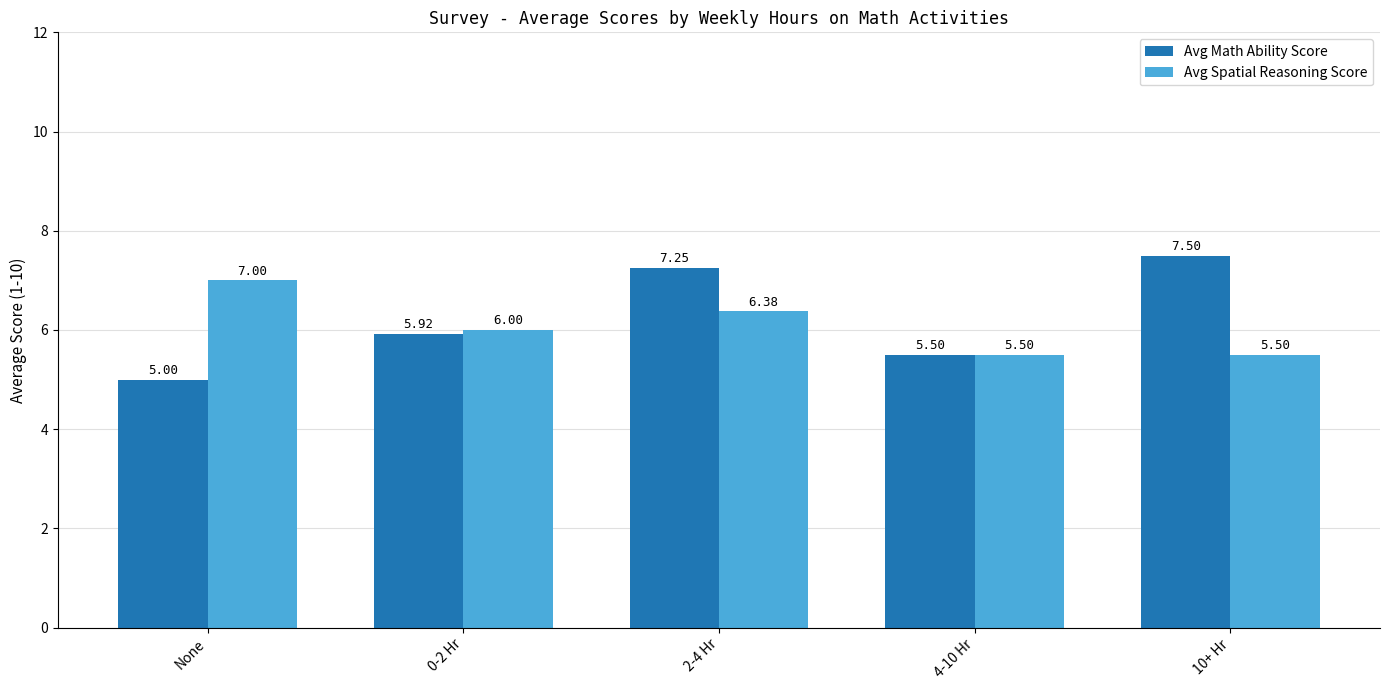

What is the label of the 4th bar from the left?

4-10 Hr